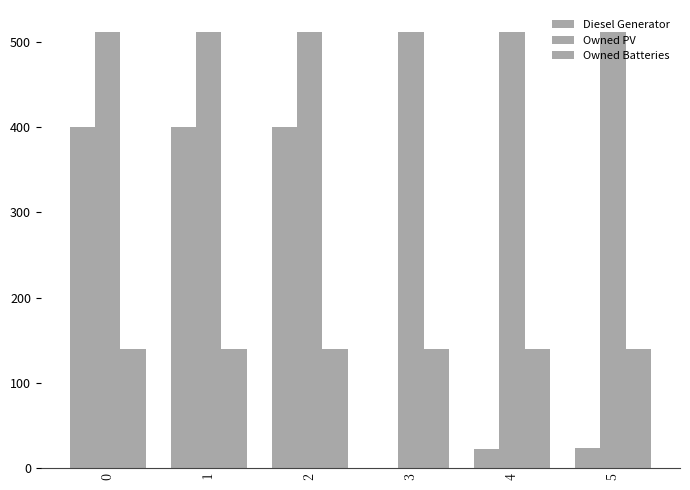

What is the difference between the highest and lowest values at 2?

372